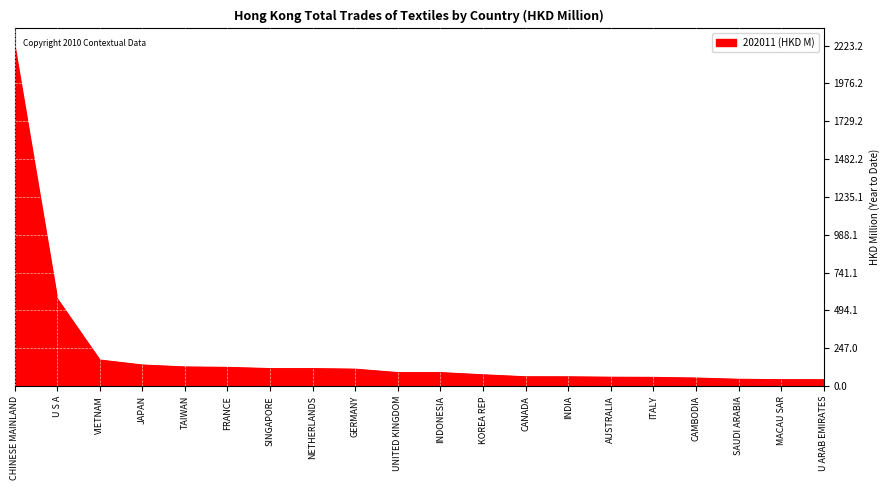

What is the greatest value displayed?

2223.2